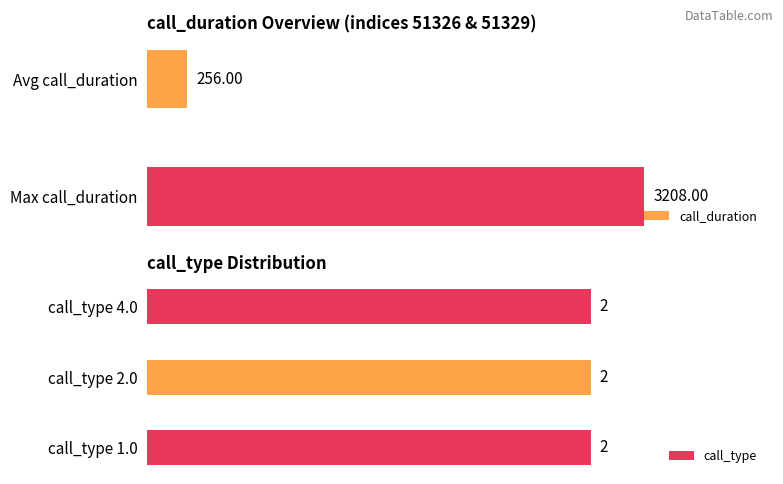

List the labels in order of call_duration value, smallest first.

Avg call_duration, Max call_duration